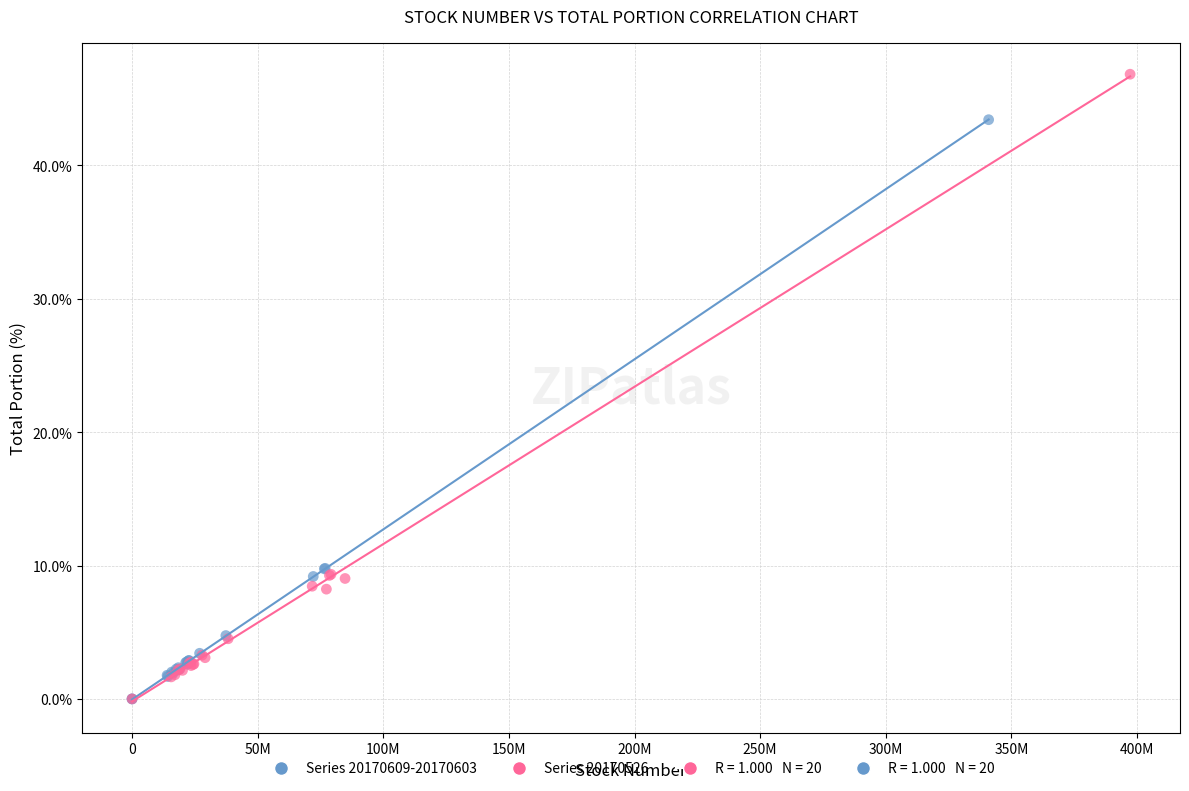

Which series contains the highest Y value?

Series 20170526